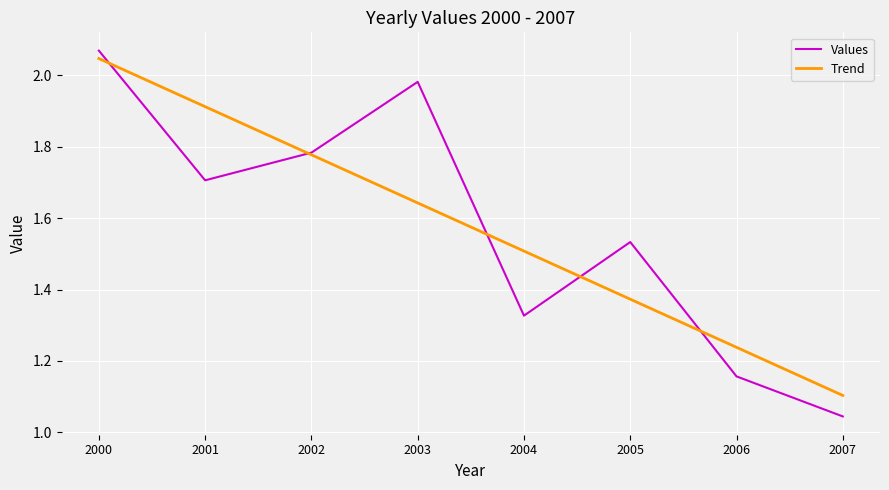

True or false: there are more than 1 points higher than both neighbors.

True